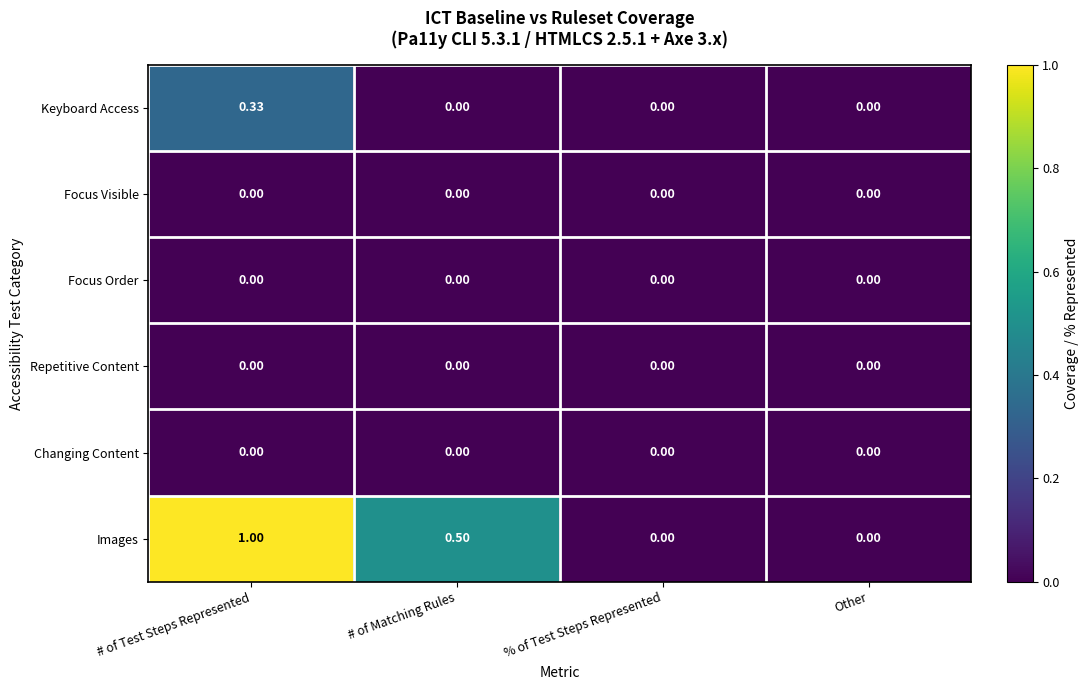

At which category is the sum across all series the highest?

# of Test Steps Represented